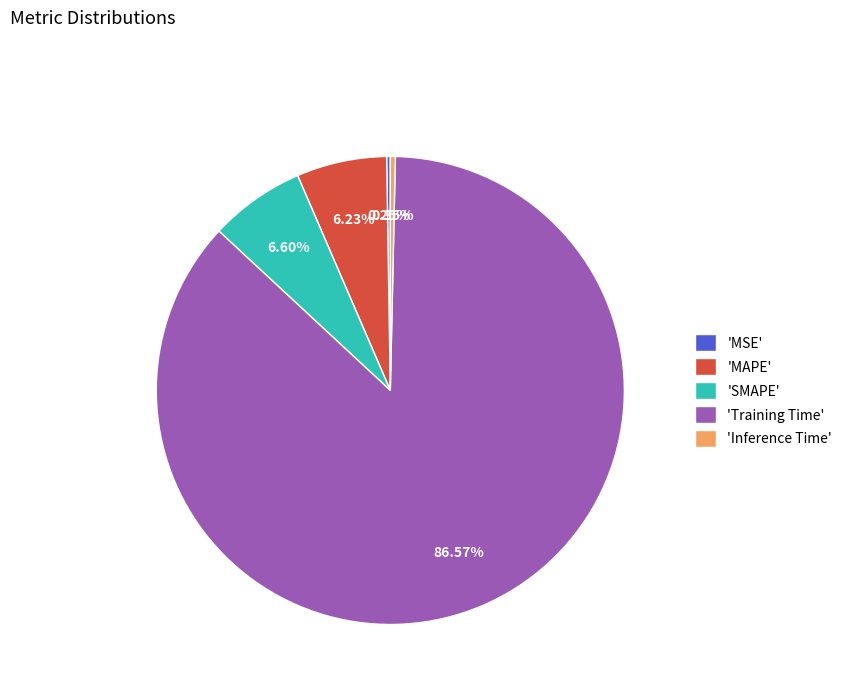

What is the largest slice in the pie chart?

'Training Time'